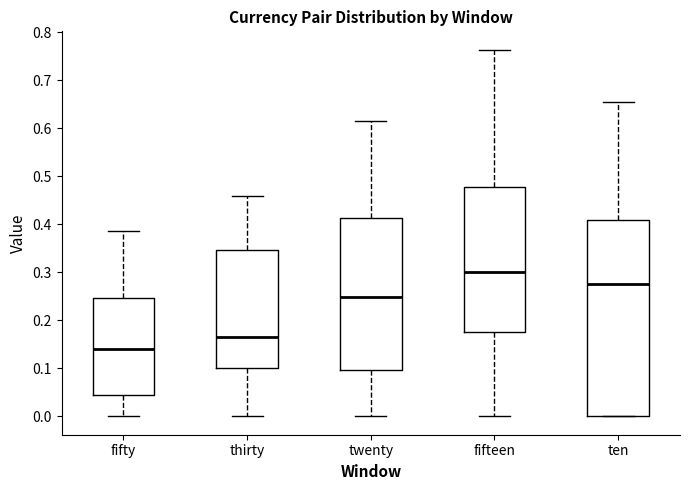

Reading left to right, transcribe this box plot: for each box, give where its median line is, the range the box spans, and where its two whiskers end, as read against the y-axis. The values are not printed on the chart, so give them approximately, as read against the axis.

fifty: median 0.14, box 0.05 to 0.25, whiskers 0.00 to 0.39
thirty: median 0.16, box 0.10 to 0.35, whiskers 0.00 to 0.46
twenty: median 0.25, box 0.10 to 0.41, whiskers 0.00 to 0.62
fifteen: median 0.30, box 0.18 to 0.48, whiskers 0.00 to 0.76
ten: median 0.28, box 0.00 to 0.41, whiskers 0.00 to 0.65